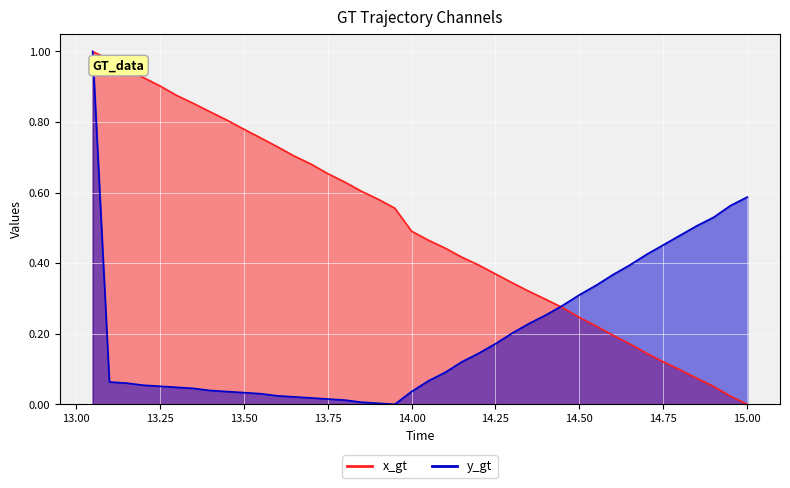

Which series has the largest total across all categories?

x_gt